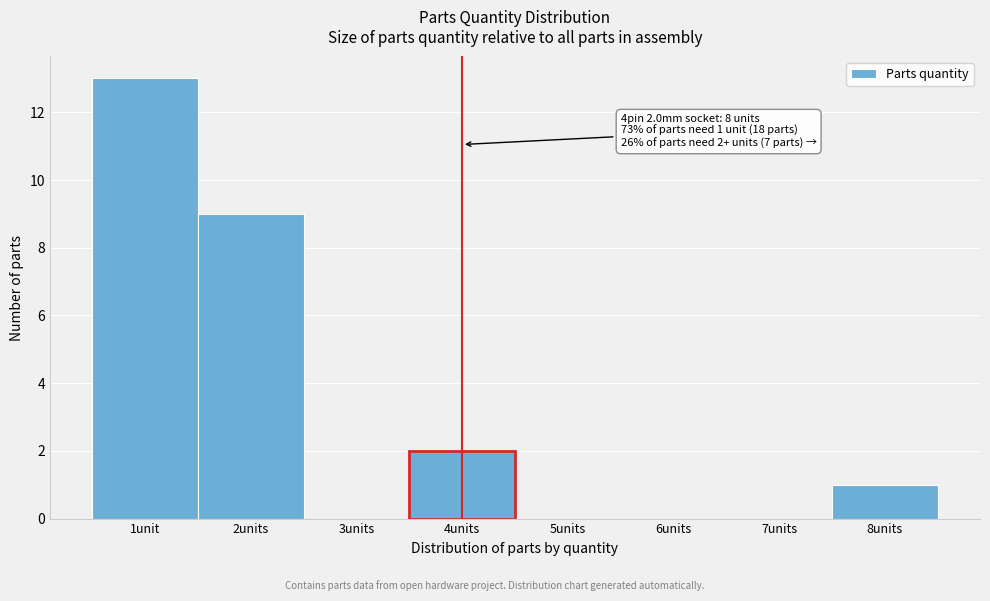

Reading right to left, list all the values displayed in this chart.

8units=1	7units=0	6units=0	5units=0	4units=2	3units=0	2units=9	1unit=13